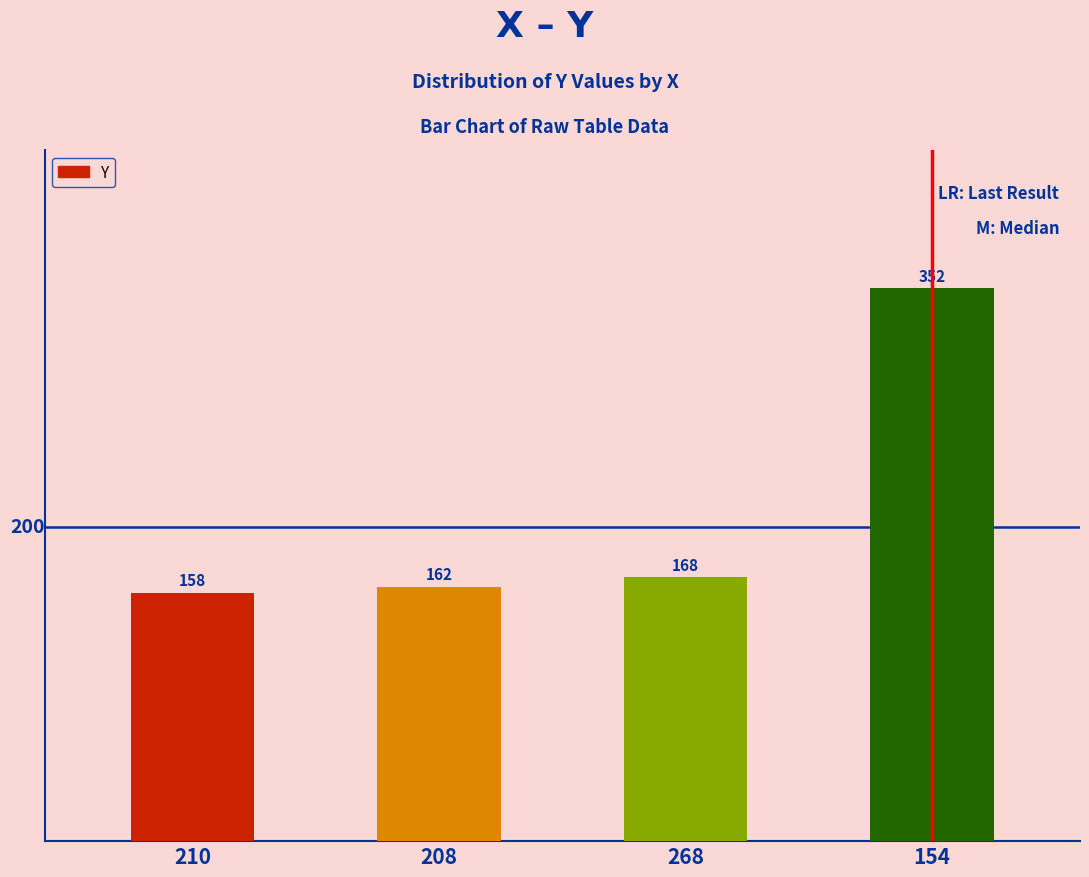

What is the smallest value displayed?

158